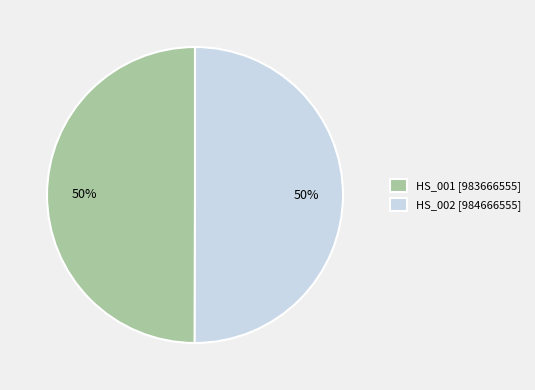

Approximately how many times larger is the value at HS_001 [983666555] compared to HS_002 [984666555]?

1.0